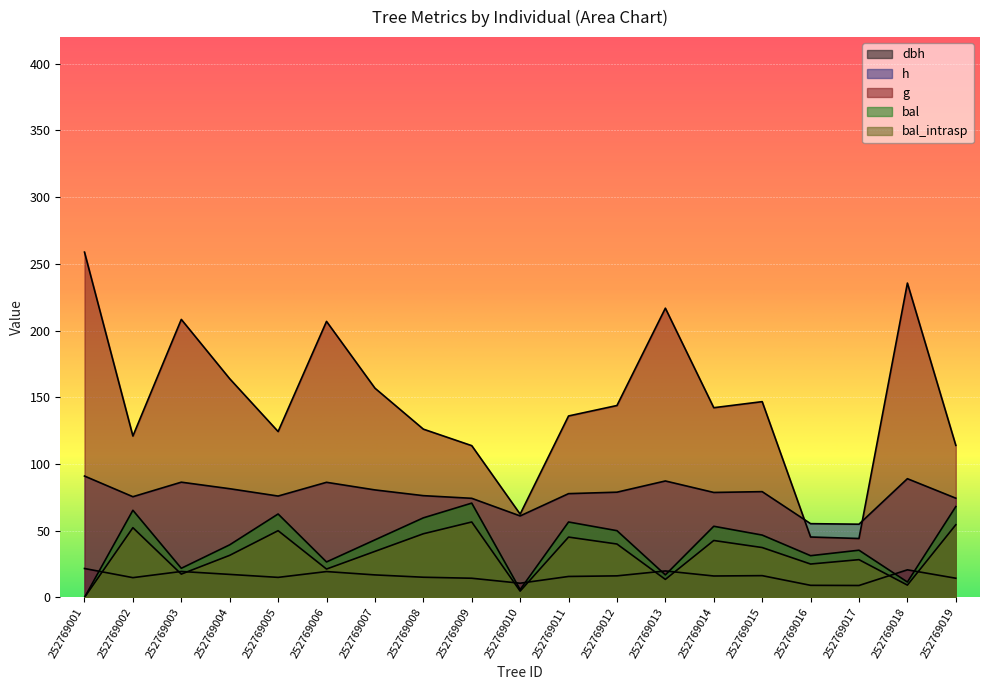

The h series shows 11.9 at 252769017. True or false?

False